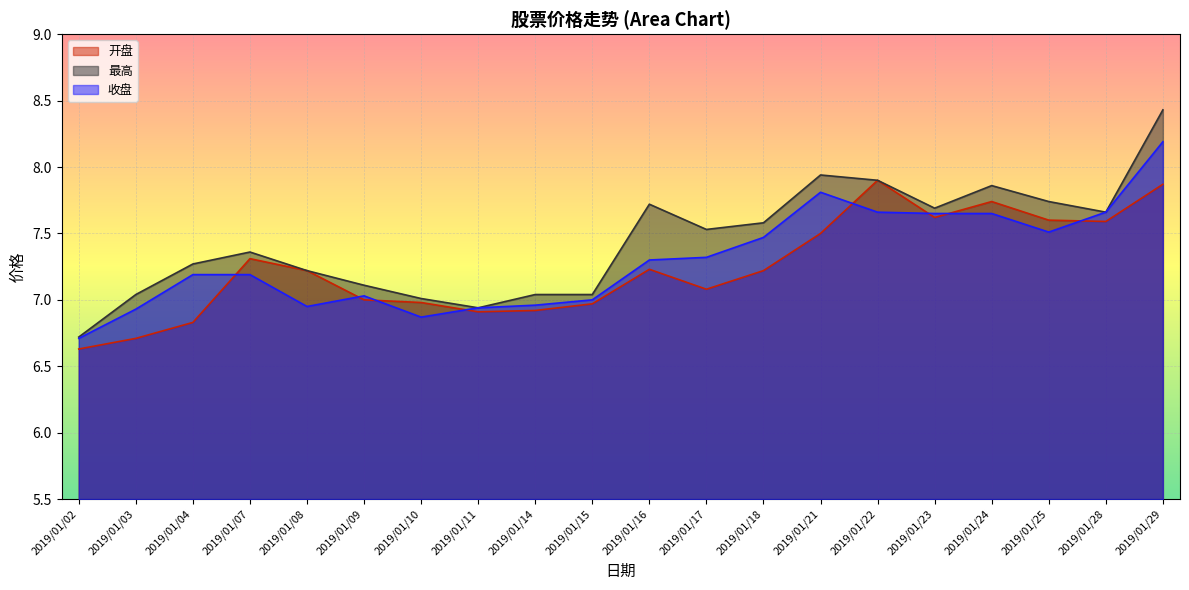

What is the average value of the 收盘 series?

7.3